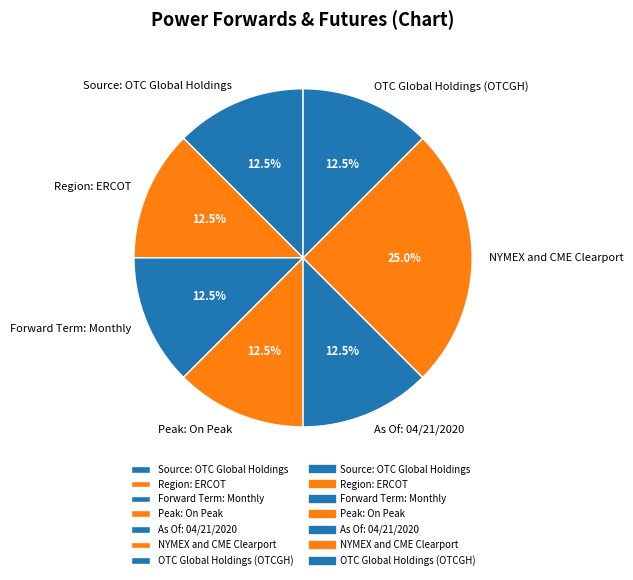

Is there any slice that represents more than half of the pie?

No